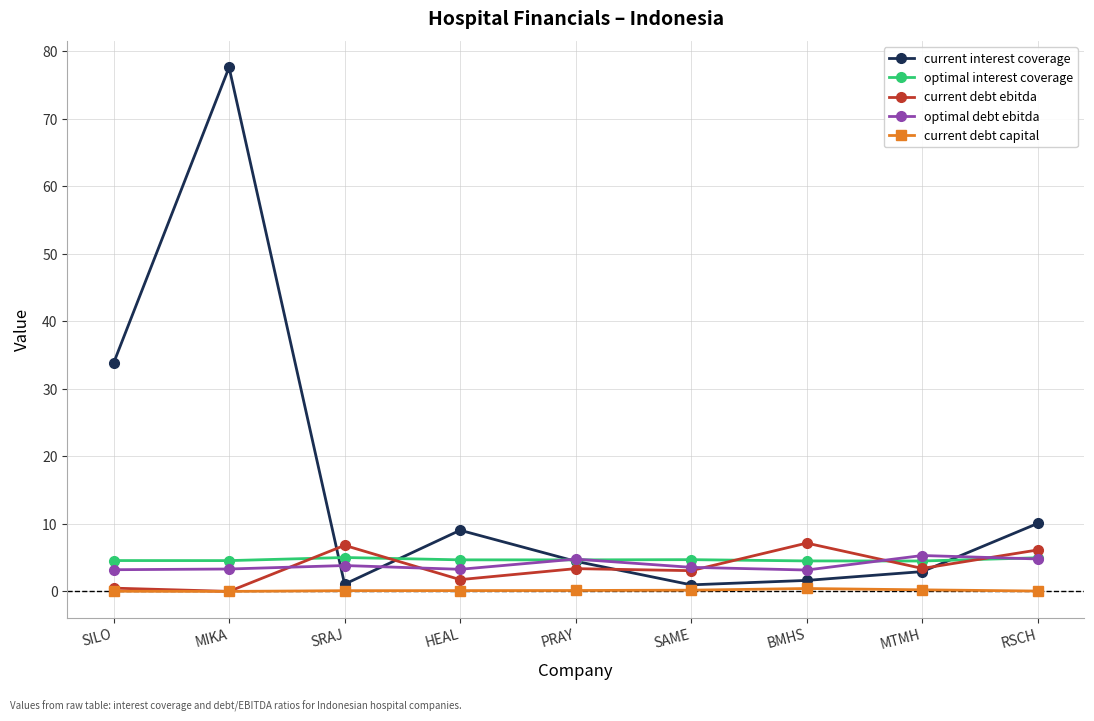

Where does the current interest coverage series first go above 4?

SILO